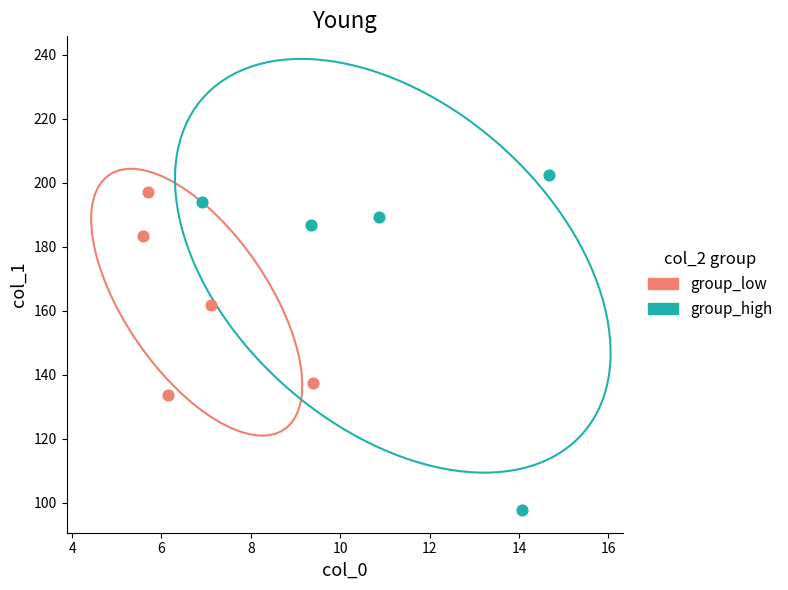

Which series has the largest Y range (max minus min)?

group_high